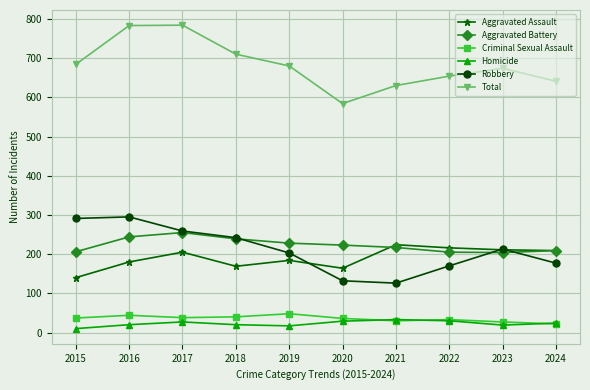

How many lines are shown in the chart?

6